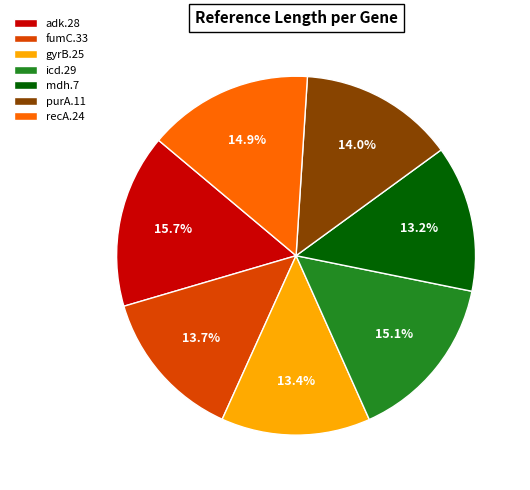

Combined, what portion of the pie is purA.11 and icd.29?

29.1%